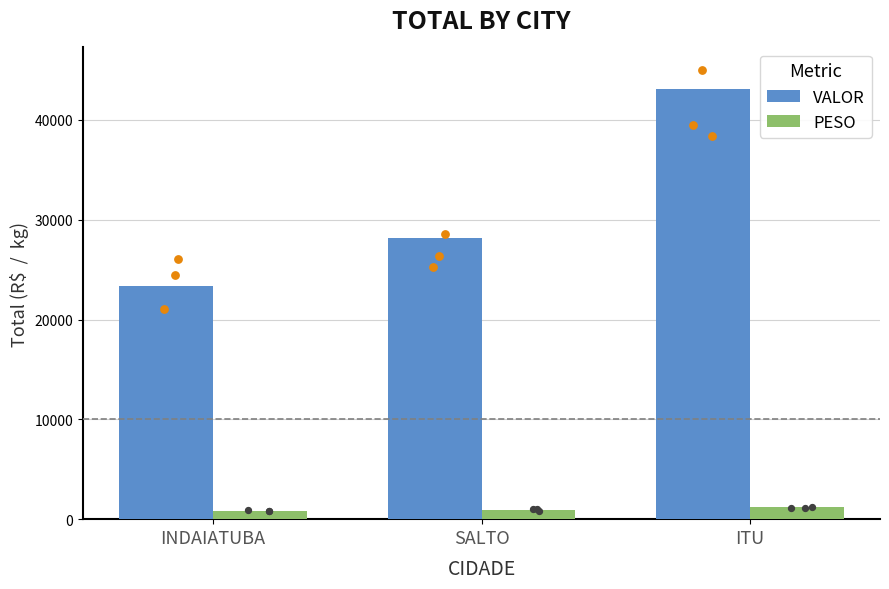

Which series has the largest total across all categories?

VALOR